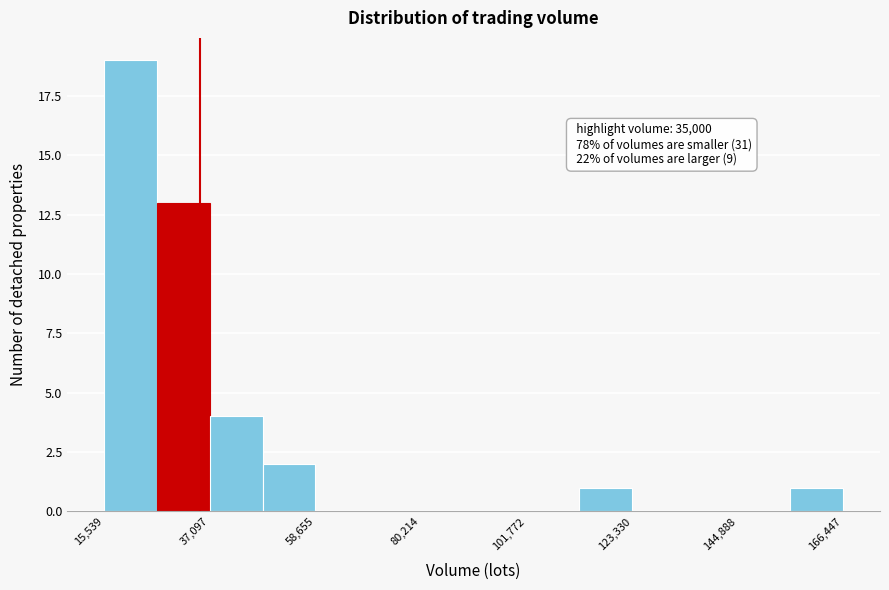

Read against the x-axis, roughly where is the centre of the tallest bar?

20000